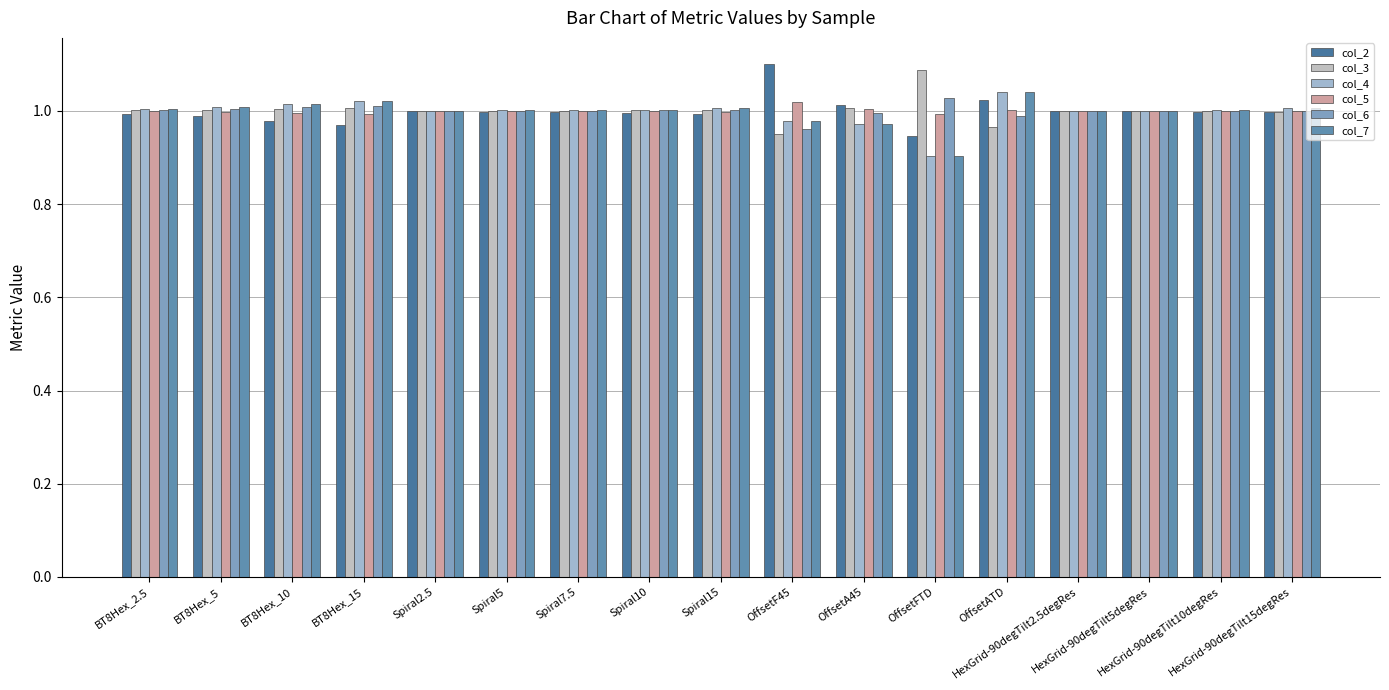

Rank the series by their maximum value, from highest to lowest.

col_2, col_3, col_4, col_7, col_6, col_5